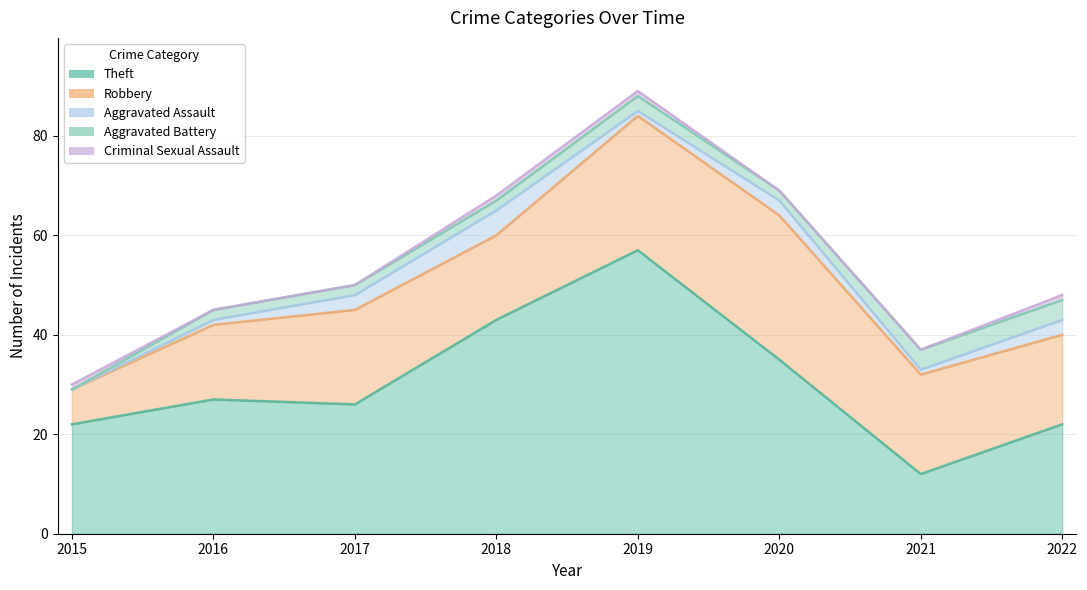

Rank the categories by Aggravated Battery value from highest to lowest.

2021, 2022, 2019, 2016, 2017, 2018, 2020, 2015